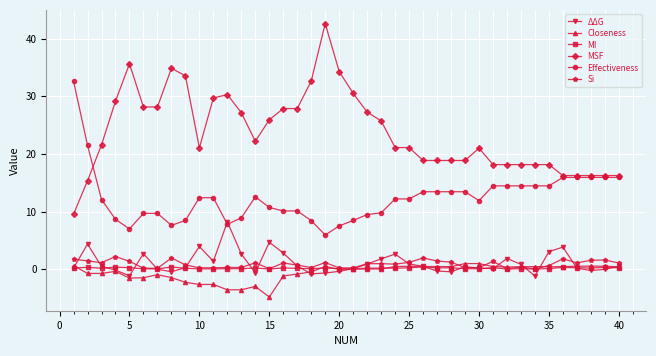

What is the value of the Closeness point at the 30th from the left?

1.0